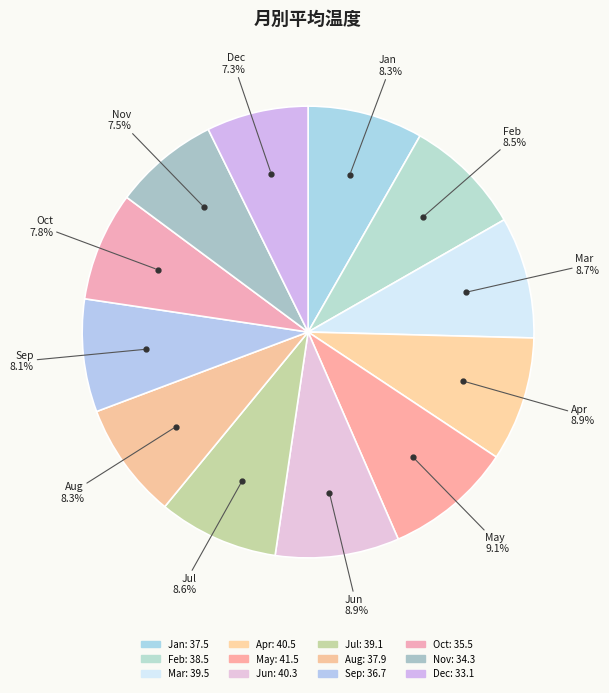

To the nearest percent, what percentage of the pie is Aug?

8%